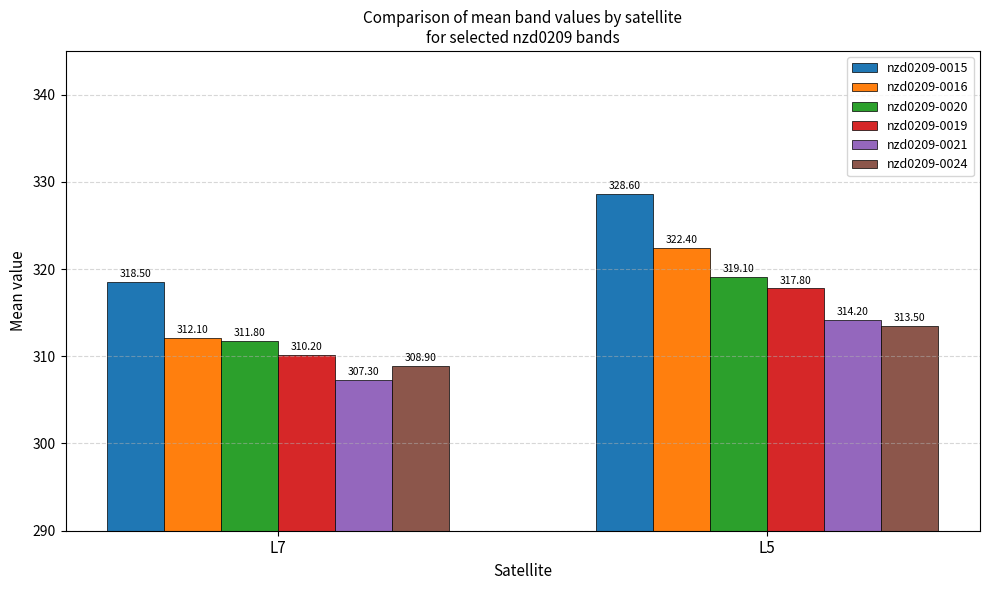

At which label does nzd0209-0015 first exceed 328?

L5